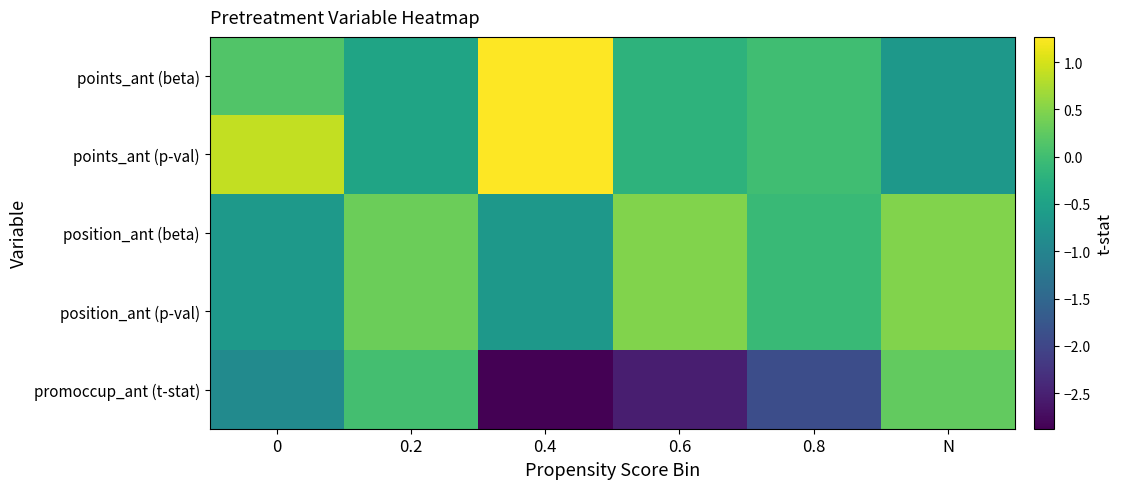

Count the number of data series in this chart.

5